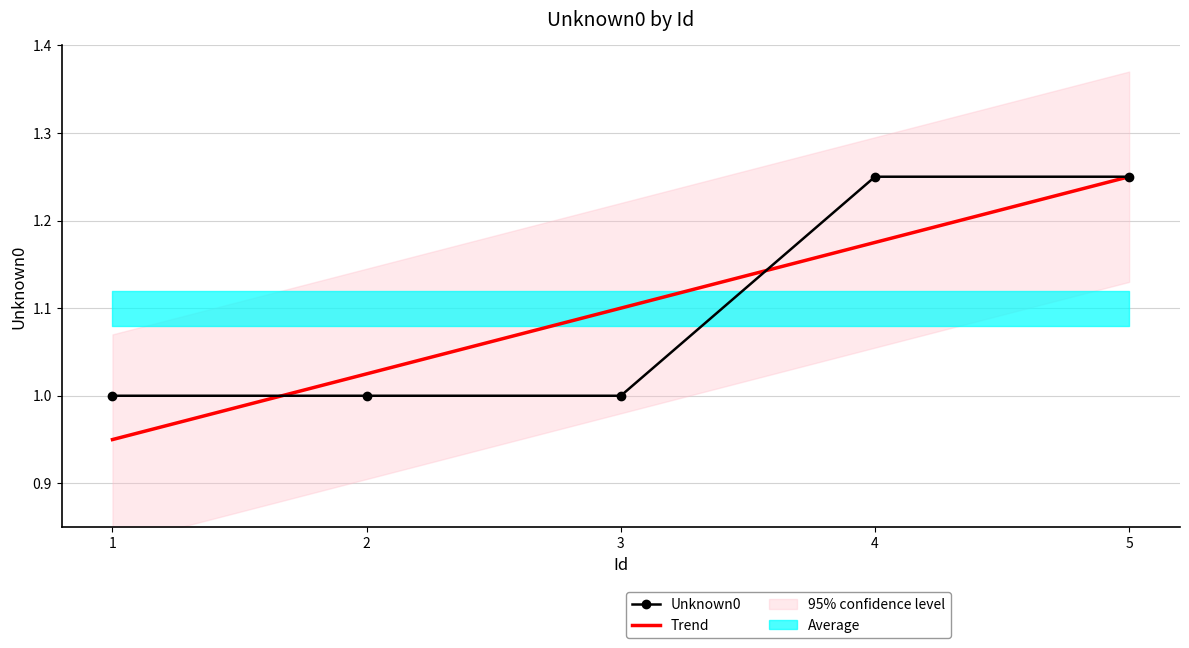

What is the greatest value displayed?

1.3